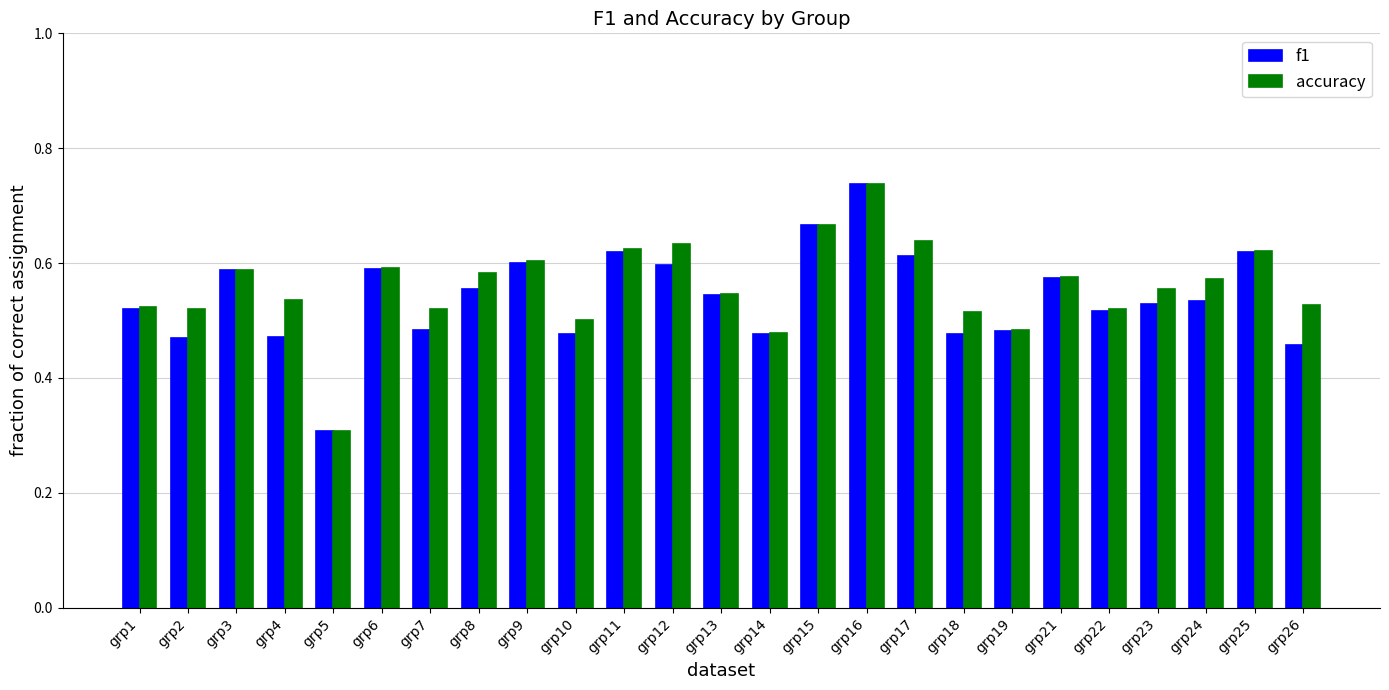

Does the chart contain any negative values?

No